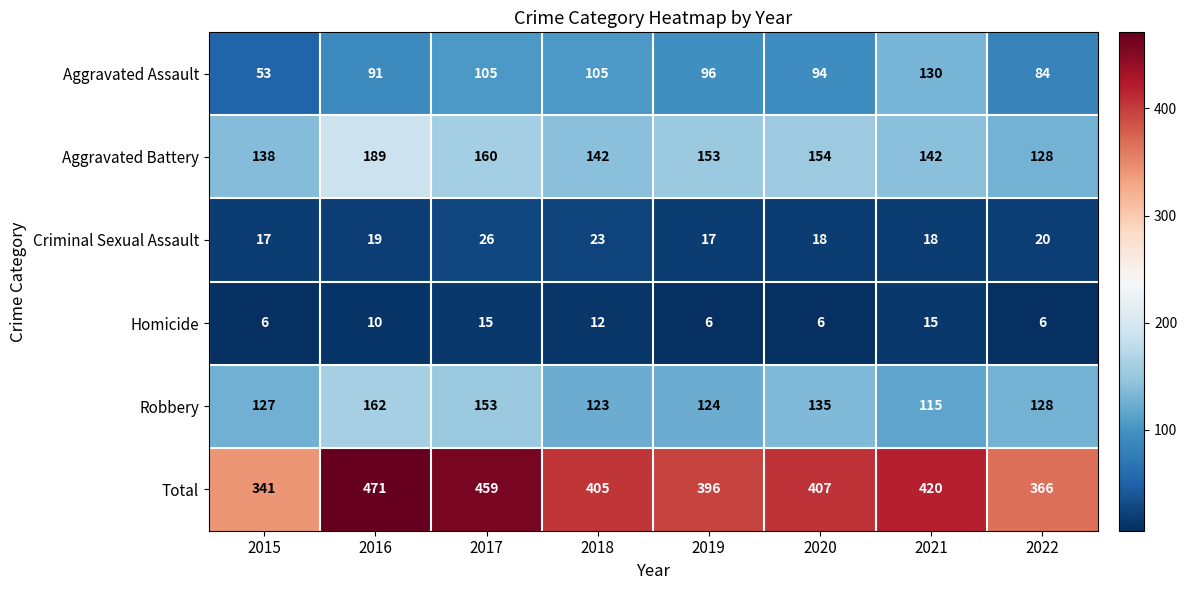

Rank the series at 2021 from lowest to highest value.

Homicide, Criminal Sexual Assault, Robbery, Aggravated Assault, Aggravated Battery, Total